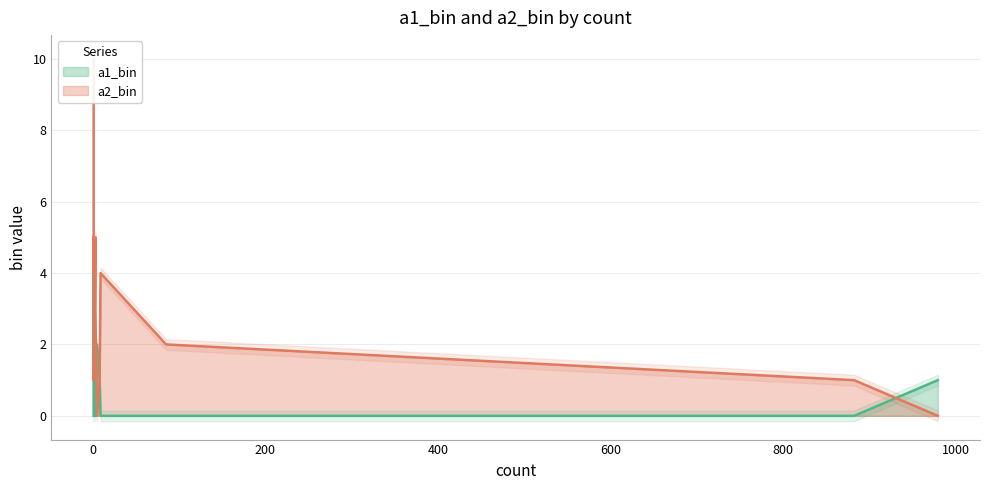

Count the number of data series in this chart.

2